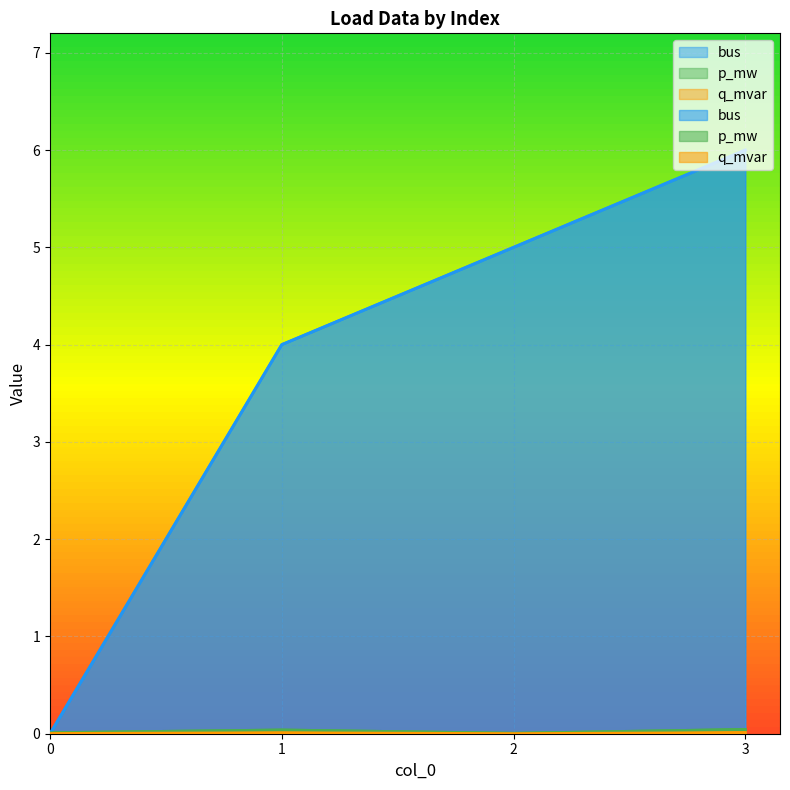

Rank the series by their maximum value, from highest to lowest.

bus, p_mw, q_mvar